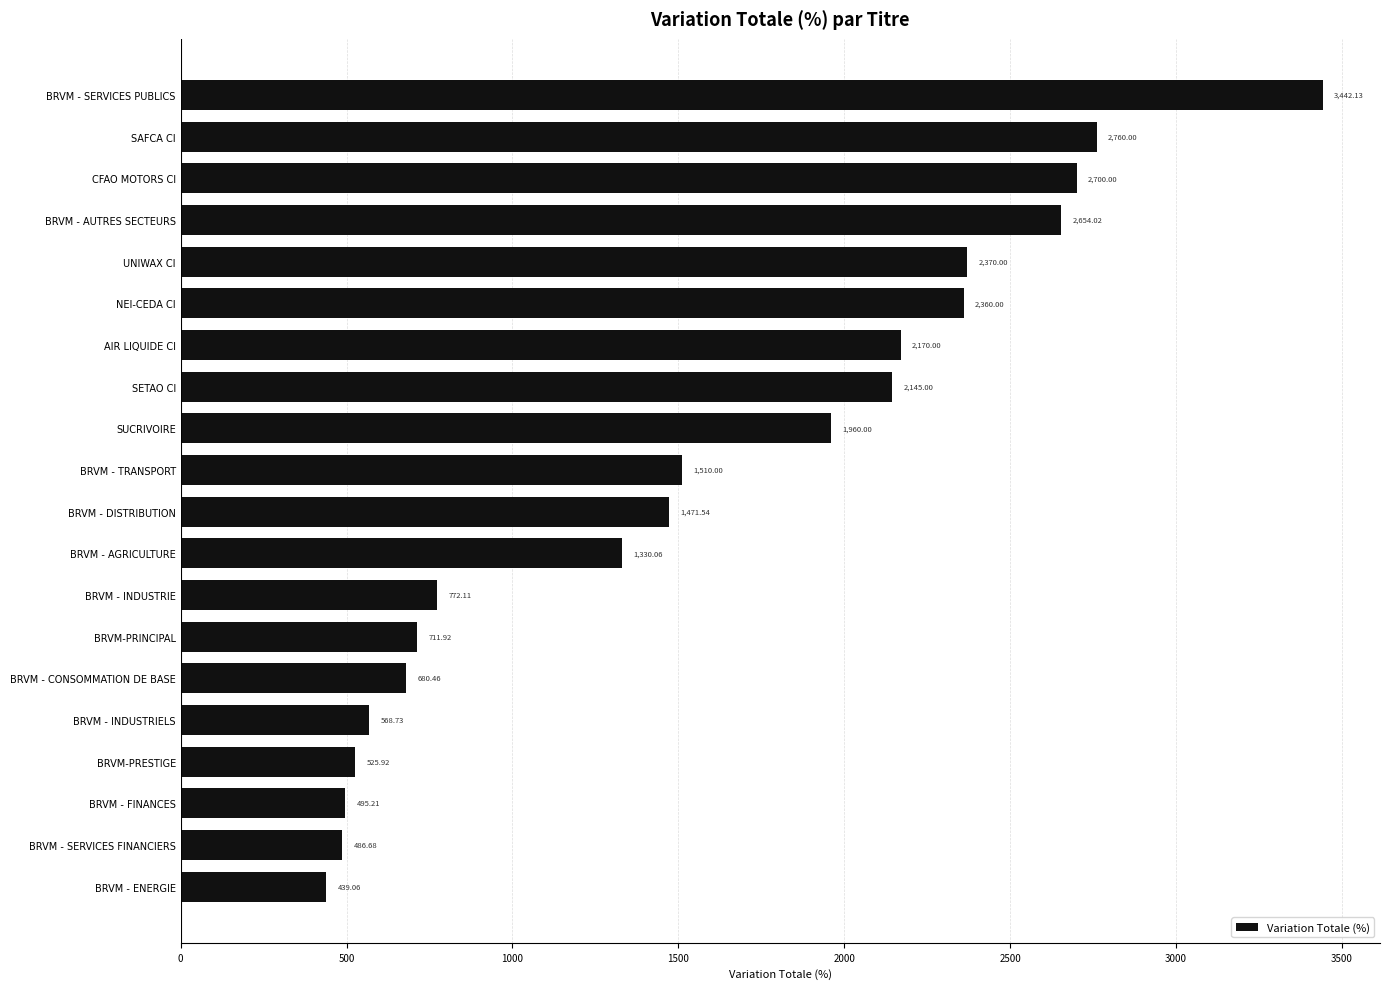

List the labels in order of value, largest first.

BRVM - SERVICES PUBLICS, SAFCA CI, CFAO MOTORS CI, BRVM - AUTRES SECTEURS, UNIWAX CI, NEI-CEDA CI, AIR LIQUIDE CI, SETAO CI, SUCRIVOIRE, BRVM - TRANSPORT, BRVM - DISTRIBUTION, BRVM - AGRICULTURE, BRVM - INDUSTRIE, BRVM-PRINCIPAL, BRVM - CONSOMMATION DE BASE, BRVM - INDUSTRIELS, BRVM-PRESTIGE, BRVM - FINANCES, BRVM - SERVICES FINANCIERS, BRVM - ENERGIE